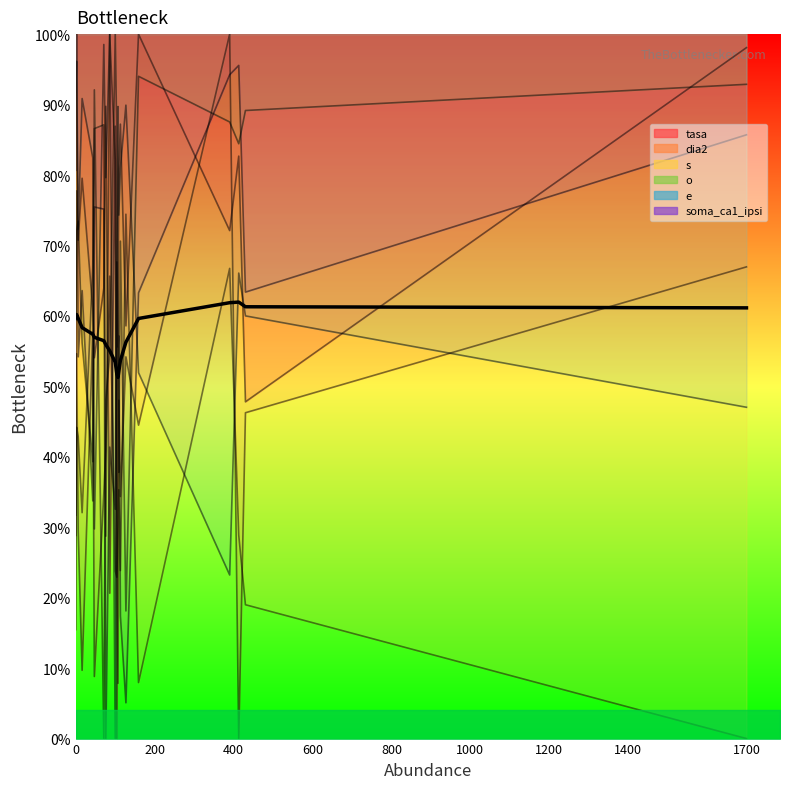

At which category is the sum across all series the highest?

200